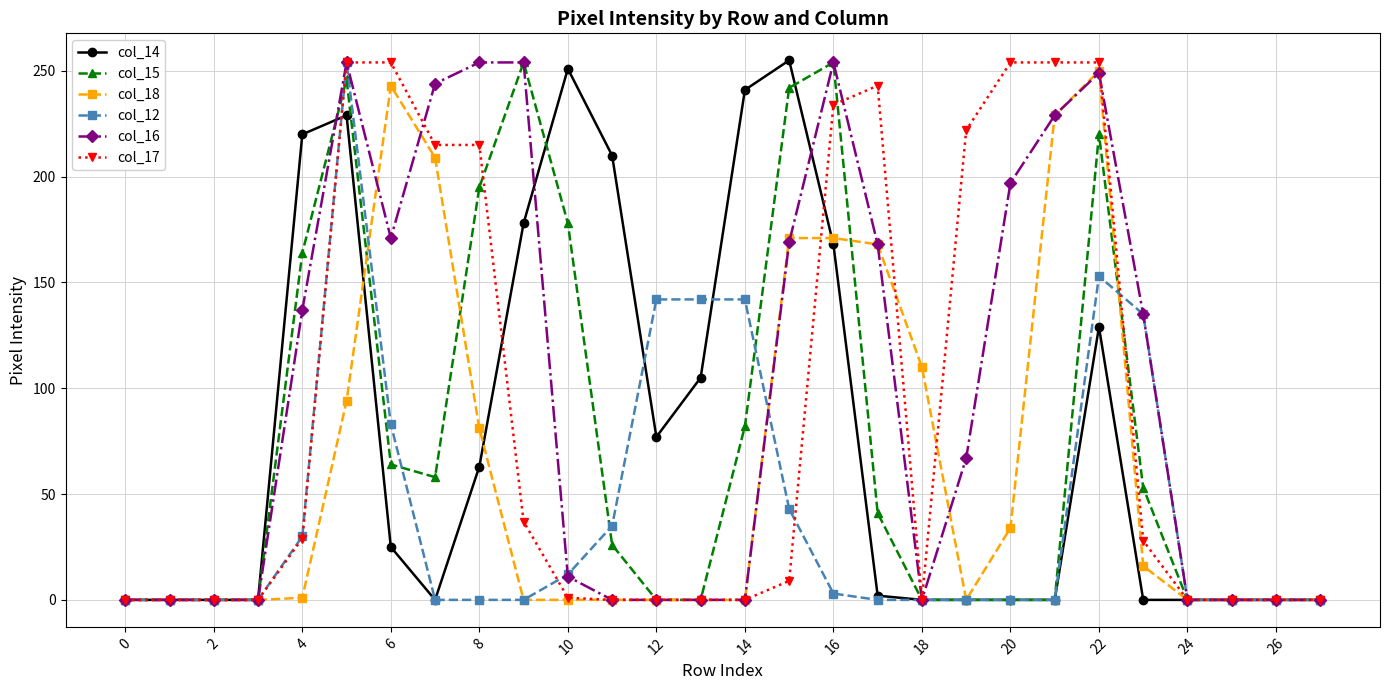

What are all the series names shown in the legend?

col_14, col_15, col_18, col_12, col_16, col_17